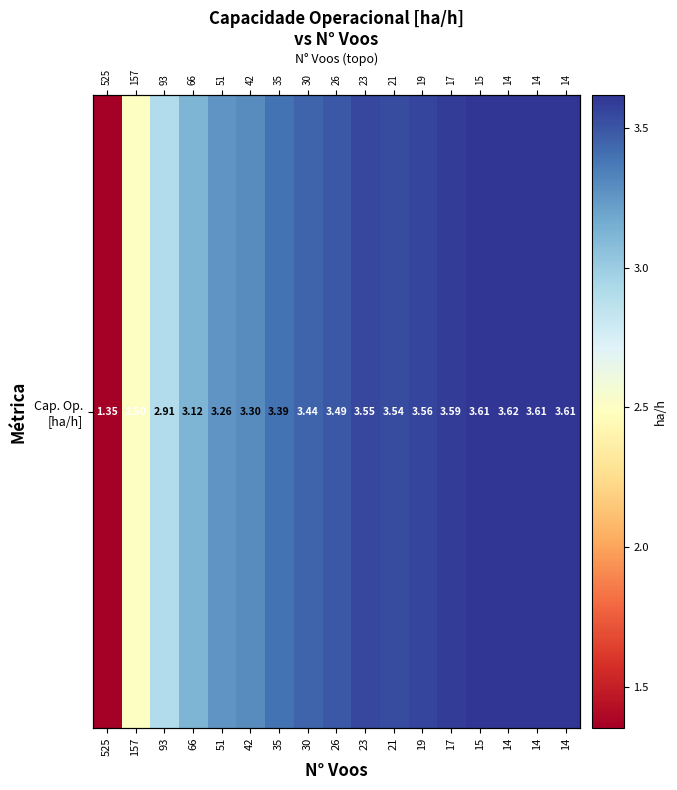

At which category does the chart reach its minimum across all series?

525